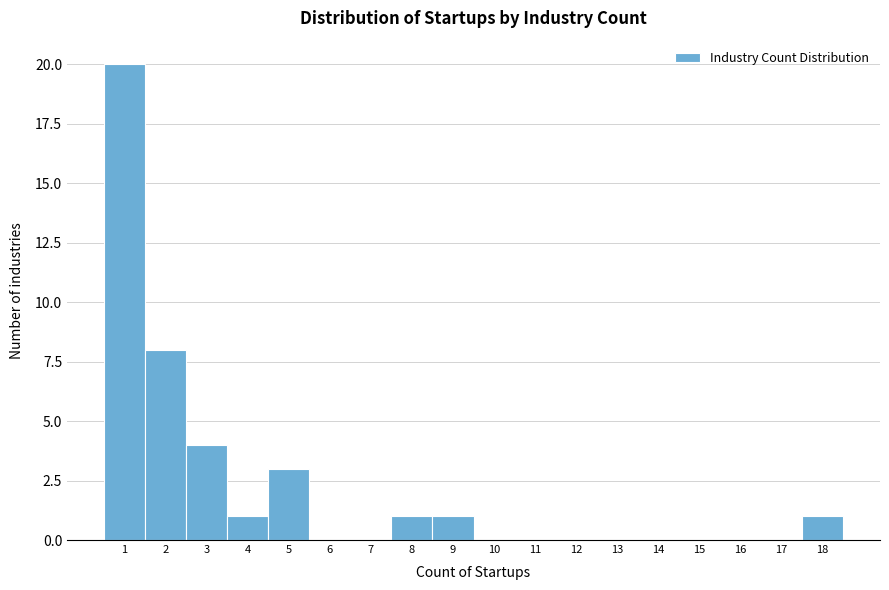

Reading left to right, list every bar in this chart as the range it spans on the x-axis followed by its height. The values are not printed on the chart, so give them approximately, as read against the axis.

0.5 to 1.5: 20
1.5 to 2.5: 8
2.5 to 3.5: 4
3.5 to 4.5: 1
4.5 to 5.5: 3
5.5 to 6.5: 0
6.5 to 7.5: 0
7.5 to 8.5: 1
8.5 to 9.5: 1
9.5 to 10.5: 0
10.5 to 11.5: 0
11.5 to 12.5: 0
12.5 to 13.5: 0
13.5 to 14.5: 0
14.5 to 15.5: 0
15.5 to 16.5: 0
16.5 to 17.5: 0
17.5 to 18.5: 1